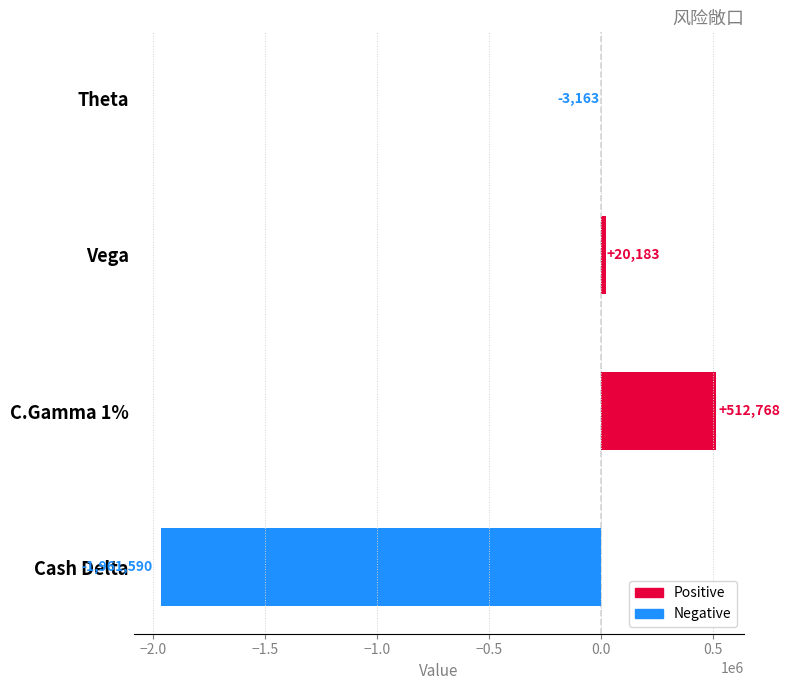

Reading bottom to top, list all the values displayed in this chart.

Cash Delta=-1961590	C.Gamma 1%=512768	Vega=20183	Theta=-3163